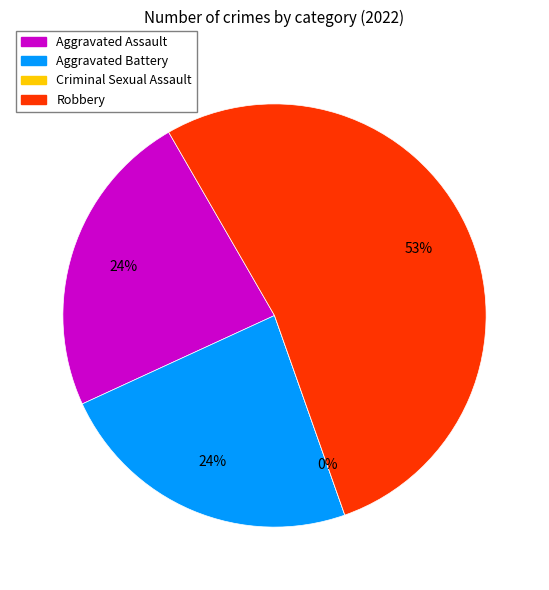

What is the total percentage of Aggravated Assault and Aggravated Battery?

47.1%